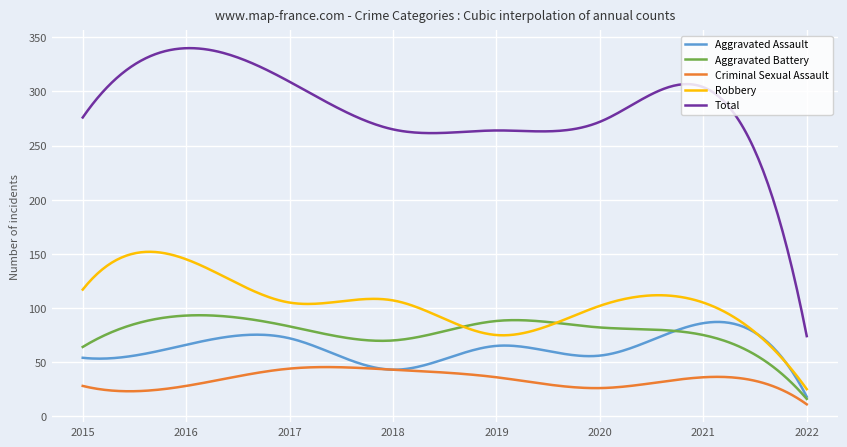

What are all the series names shown in the legend?

Aggravated Assault, Aggravated Battery, Criminal Sexual Assault, Robbery, Total